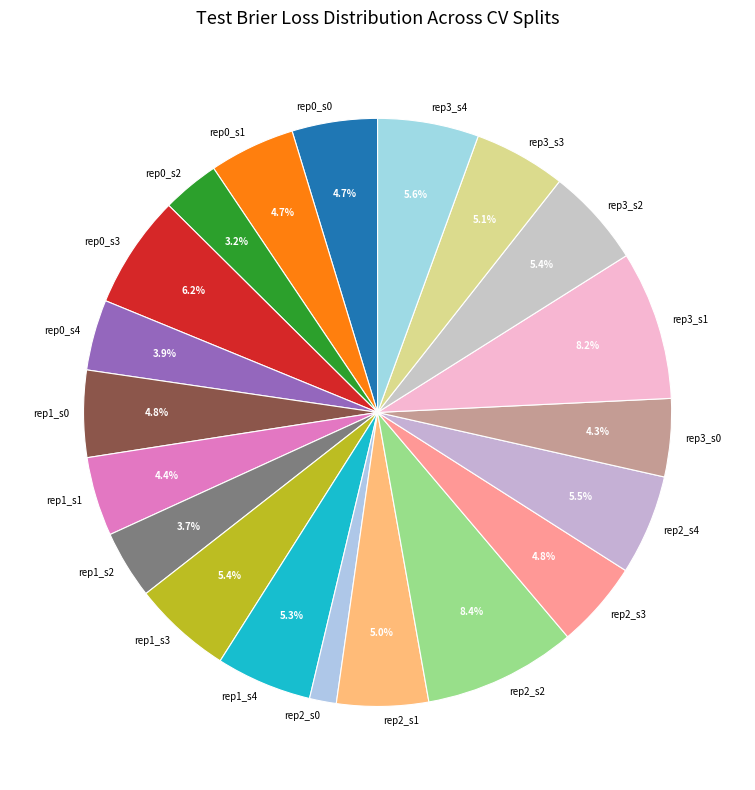

How many segments does this pie chart have?

20